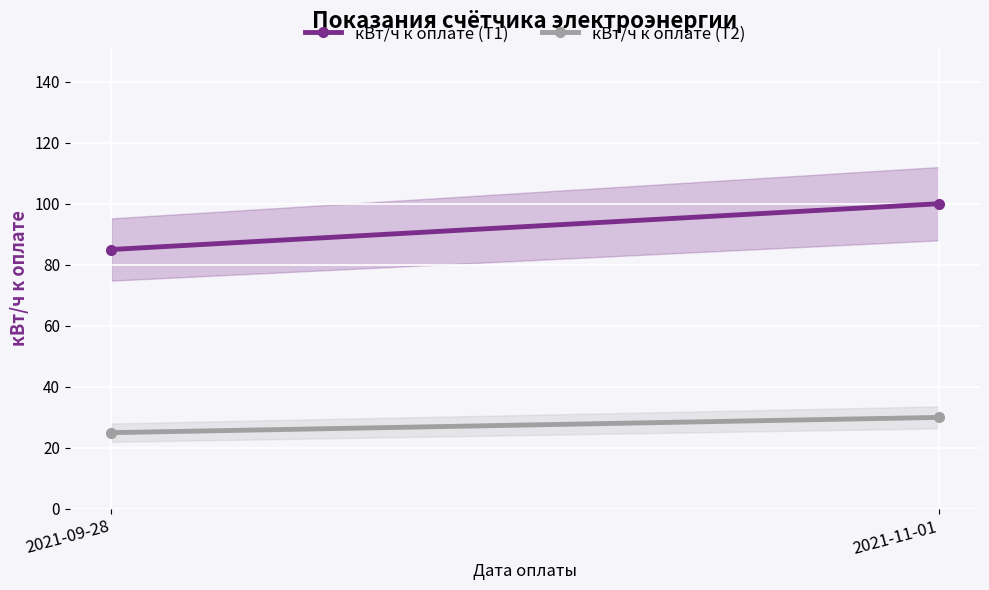

At 2021-09-28, list the series in order from largest to smallest.

кВт/ч к оплате (Т1), кВт/ч к оплате (Т2)